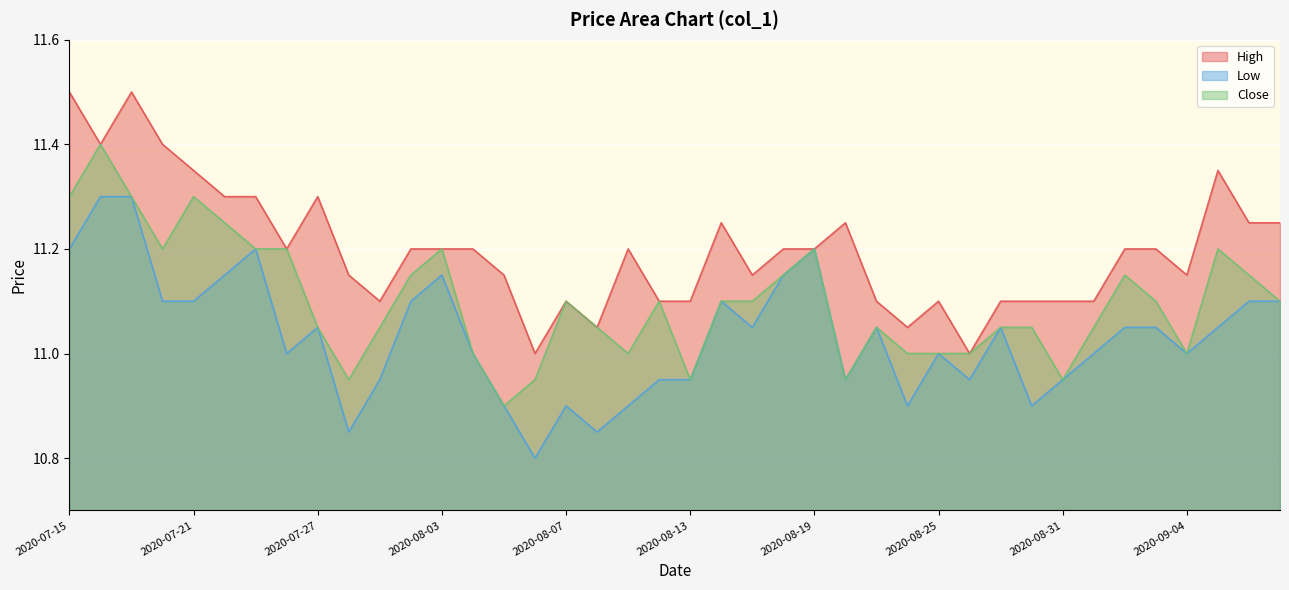

What position from the right is 2020-09-08?

2